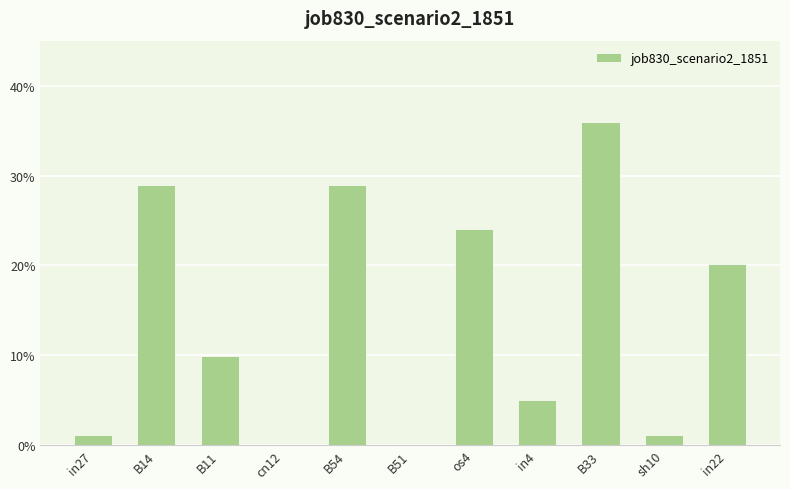

True or false: the data shows 0.2 at B33.

False